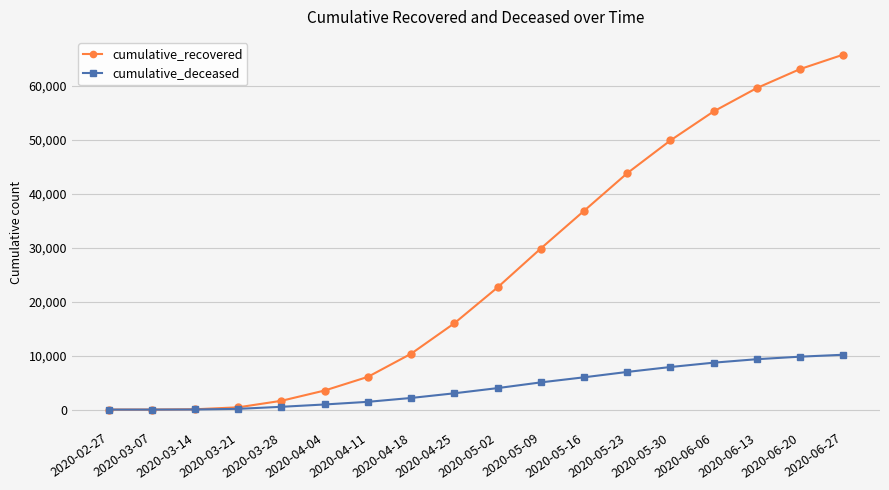

Which series has the widest spread of values?

cumulative_recovered